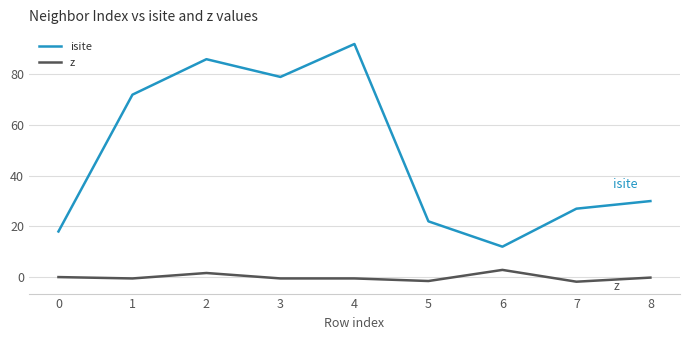

What is the total value across all series at 4?

91.5